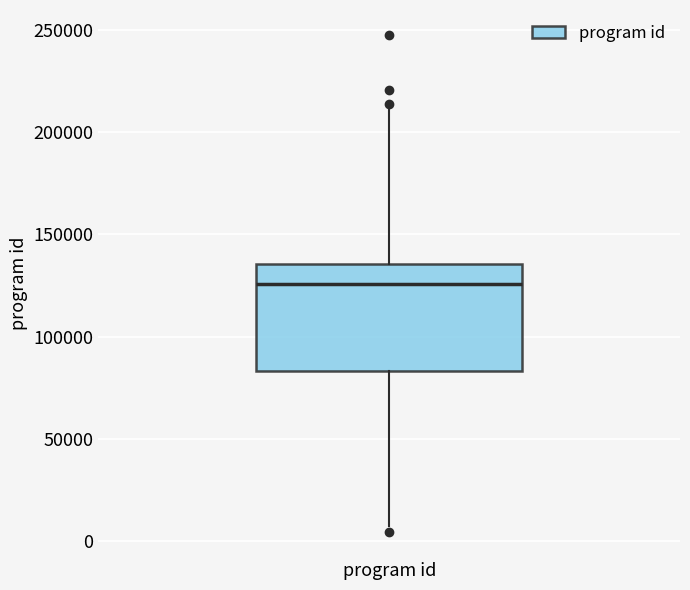

Transcribe this box plot: give where the median line is, the range the box spans, and where the two whiskers end, as read against the y-axis. The values are not printed on the chart, so give them approximately, as read against the axis.

median 125000, box 85000 to 135000, whiskers 10000 to 210000